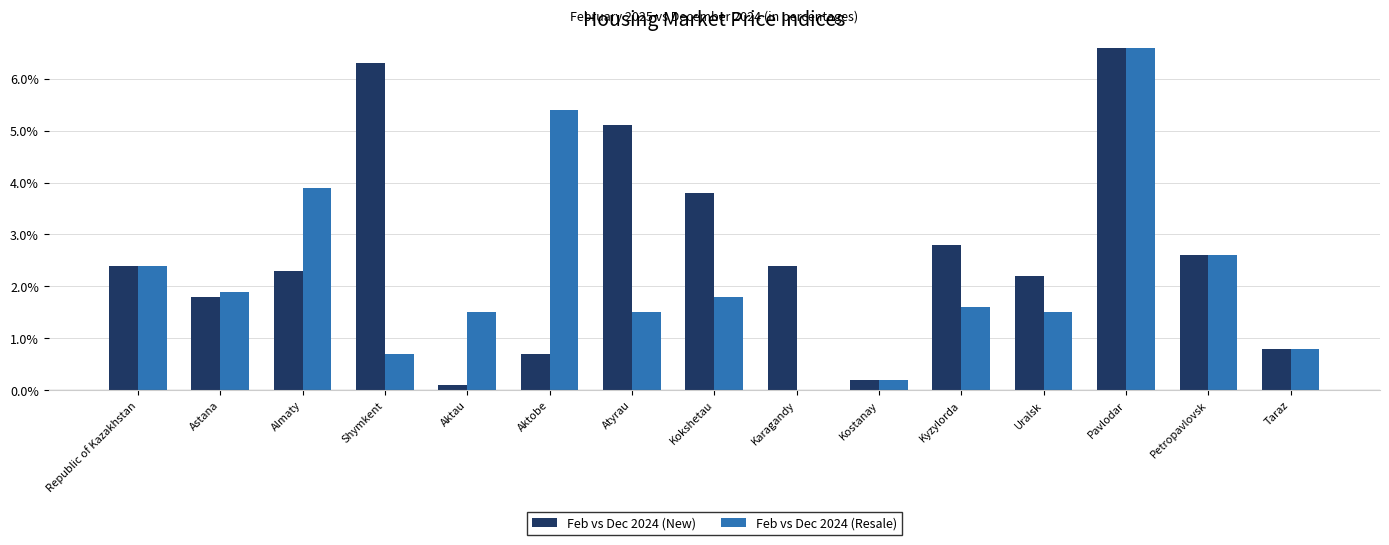

Reading left to right, what are all the values shown in this chart?

Feb vs Dec 2024 (New): Republic of Kazakhstan=2.4	Astana=1.8	Almaty=2.3	Shymkent=6.3	Aktau=0.1	Aktobe=0.7	Atyrau=5.1	Kokshetau=3.8	Karagandy=2.4	Kostanay=0.2	Kyzylorda=2.8	Uralsk=2.2	Pavlodar=6.6	Petropavlovsk=2.6	Taraz=0.8
Feb vs Dec 2024 (Resale): Republic of Kazakhstan=2.4	Astana=1.9	Almaty=3.9	Shymkent=0.7	Aktau=1.5	Aktobe=5.4	Atyrau=1.5	Kokshetau=1.8	Karagandy=0.0	Kostanay=0.2	Kyzylorda=1.6	Uralsk=1.5	Pavlodar=6.6	Petropavlovsk=2.6	Taraz=0.8